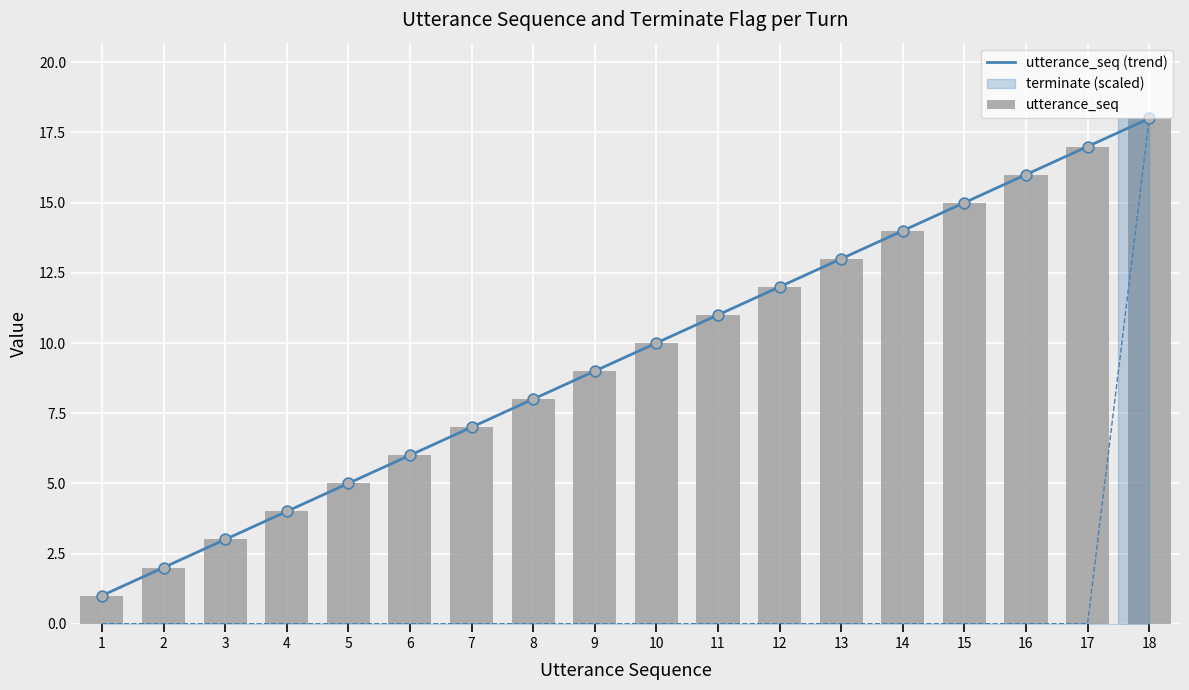

At how many categories does at least one series exceed 10?

8